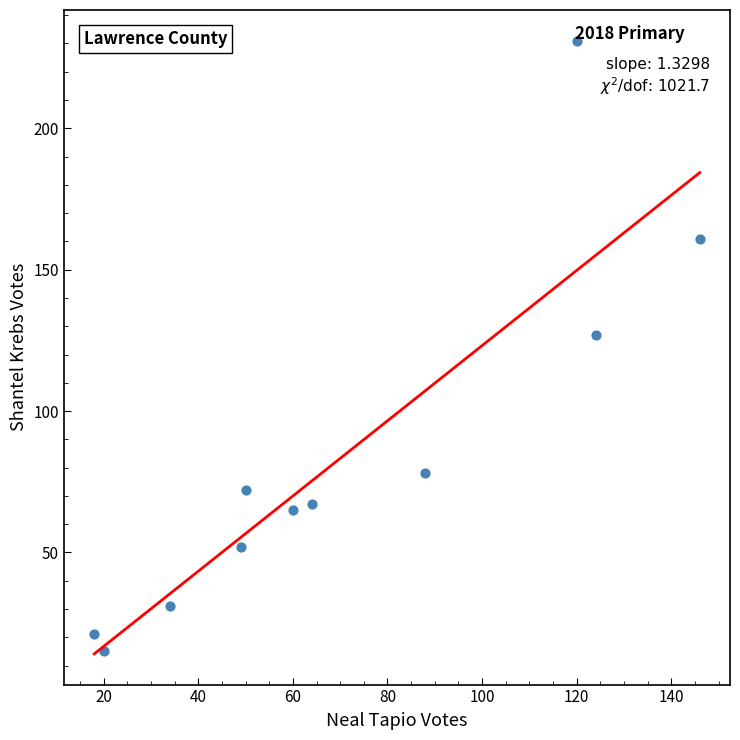

What is the range of Y values (max minus min)?

216